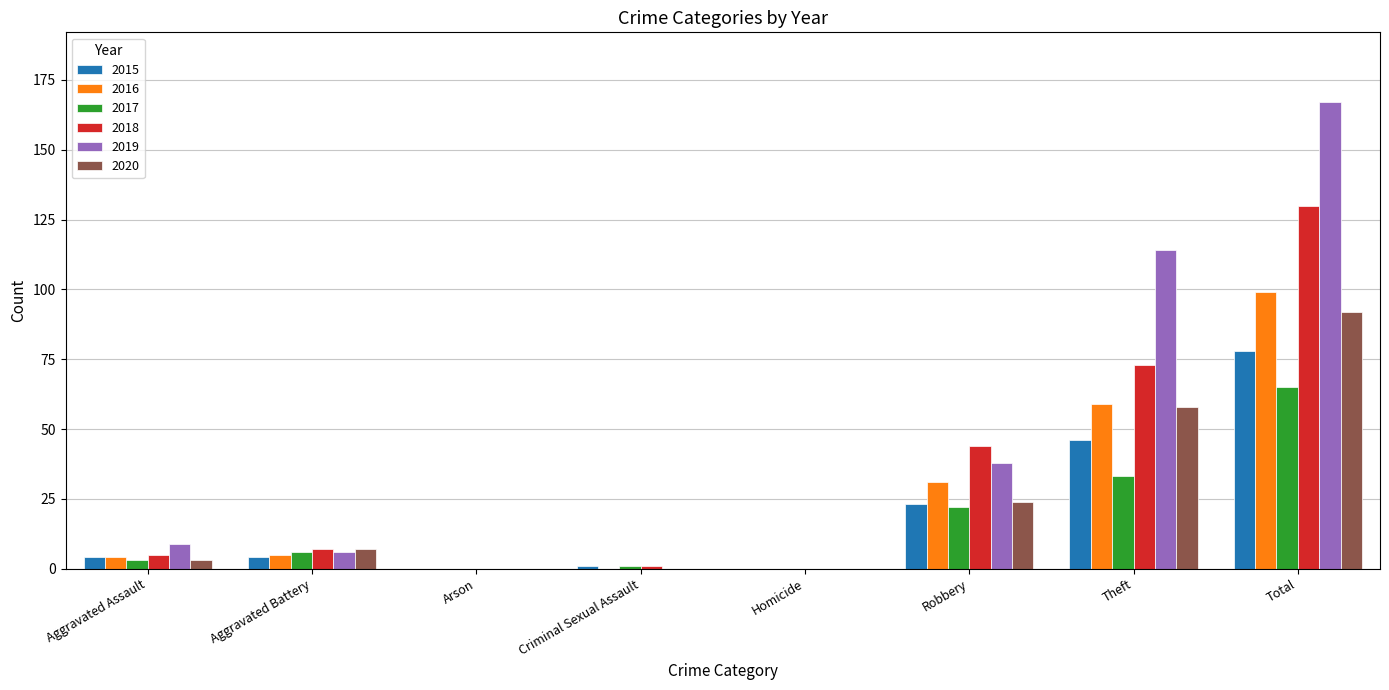

What is the sum of the 2019 values at Theft and Homicide?

114